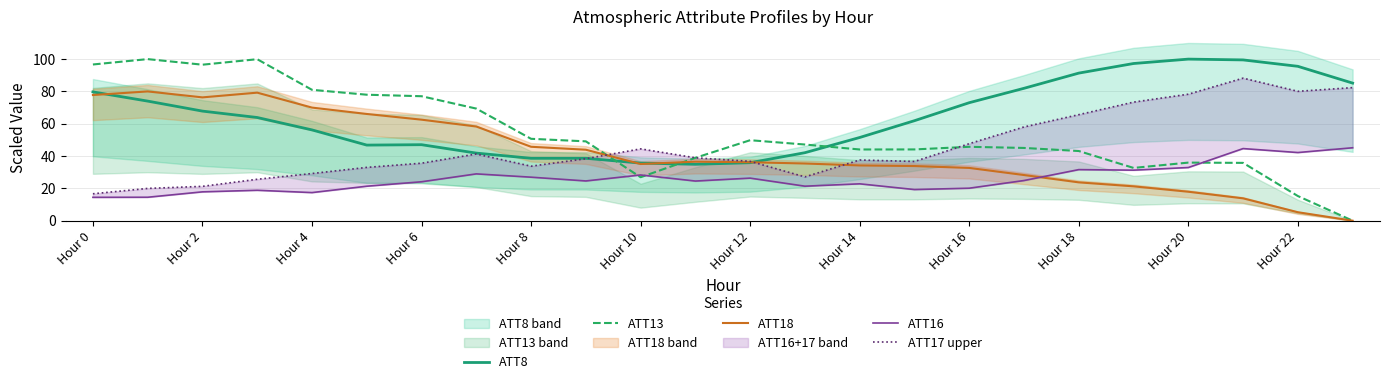

True or false: ATT13 and ATT17 upper intersect in this chart.

True